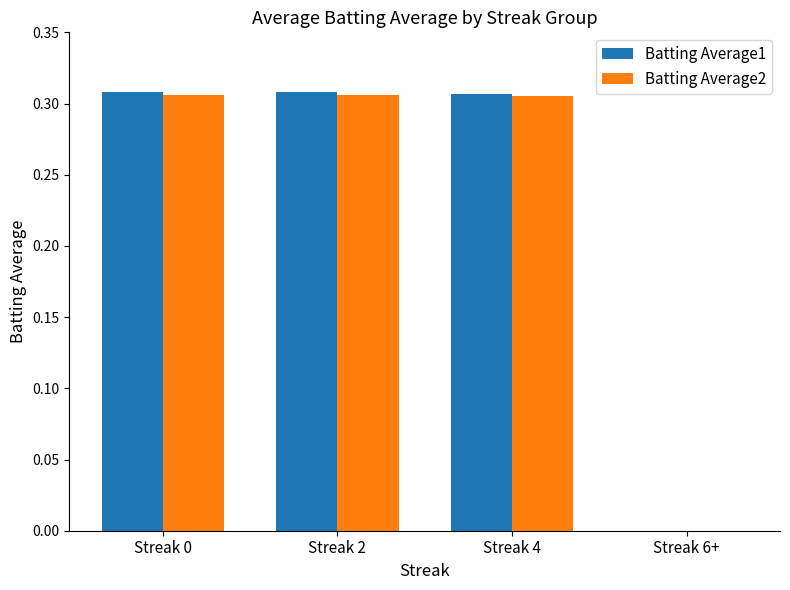

Between Streak 2 and Streak 6+, which series saw the biggest shift?

Batting Average1